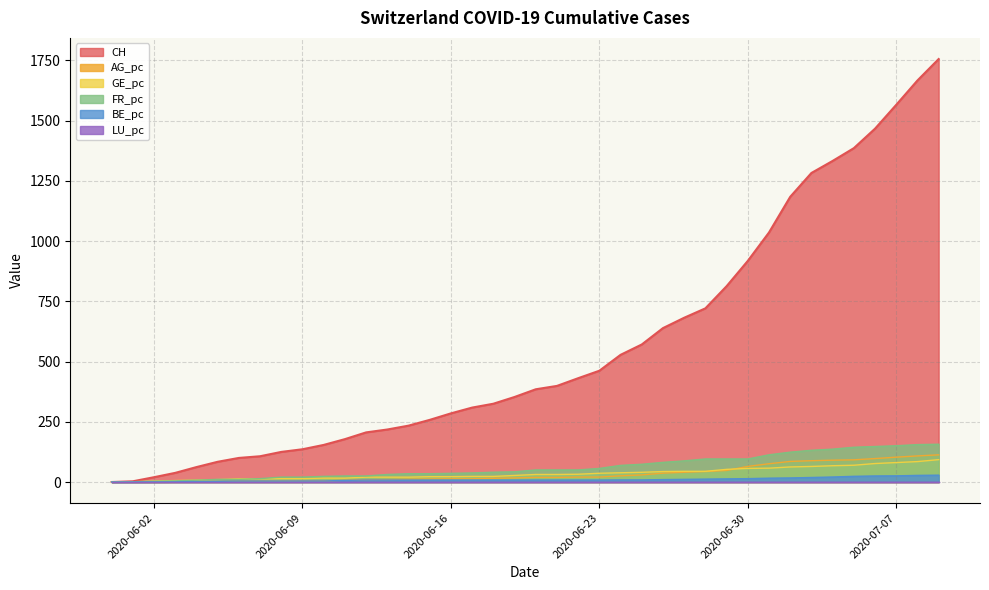

What is the maximum value shown in the chart?

1756.0